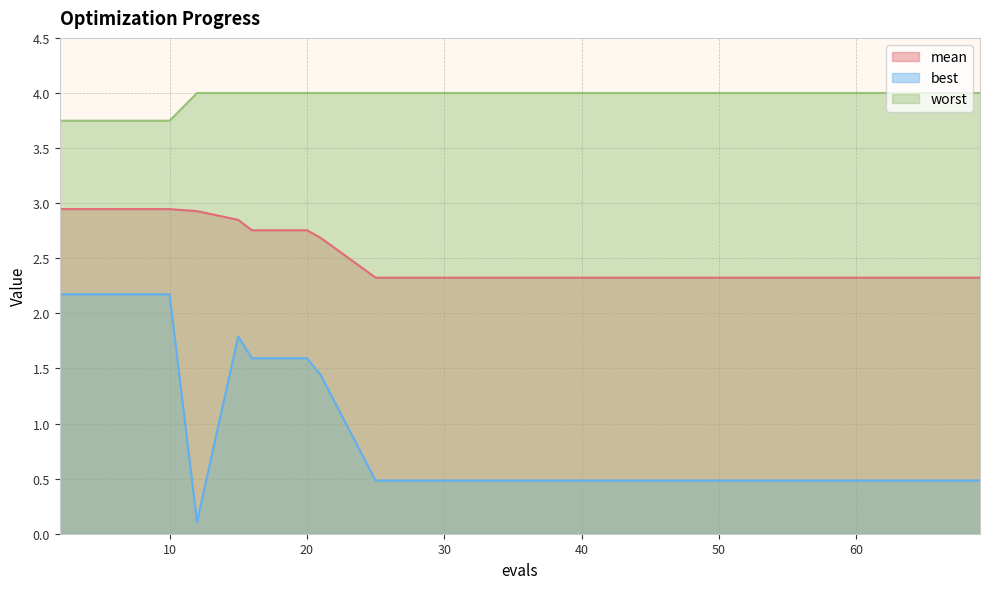

Reading left to right, transcribe all the data shown in this chart.

mean: 2=2.9	6=2.9	10=2.9	12=2.9	15=2.8	16=2.8	20=2.8	21=2.7	25=2.3	29=2.3	33=2.3	37=2.3	41=2.3	45=2.3	49=2.3	53=2.3	57=2.3	61=2.3	65=2.3	69=2.3
best: 2=2.2	6=2.2	10=2.2	12=0.1	15=1.8	16=1.6	20=1.6	21=1.4	25=0.5	29=0.5	33=0.5	37=0.5	41=0.5	45=0.5	49=0.5	53=0.5	57=0.5	61=0.5	65=0.5	69=0.5
worst: 2=3.7	6=3.7	10=3.7	12=4.0	15=4.0	16=4.0	20=4.0	21=4.0	25=4.0	29=4.0	33=4.0	37=4.0	41=4.0	45=4.0	49=4.0	53=4.0	57=4.0	61=4.0	65=4.0	69=4.0